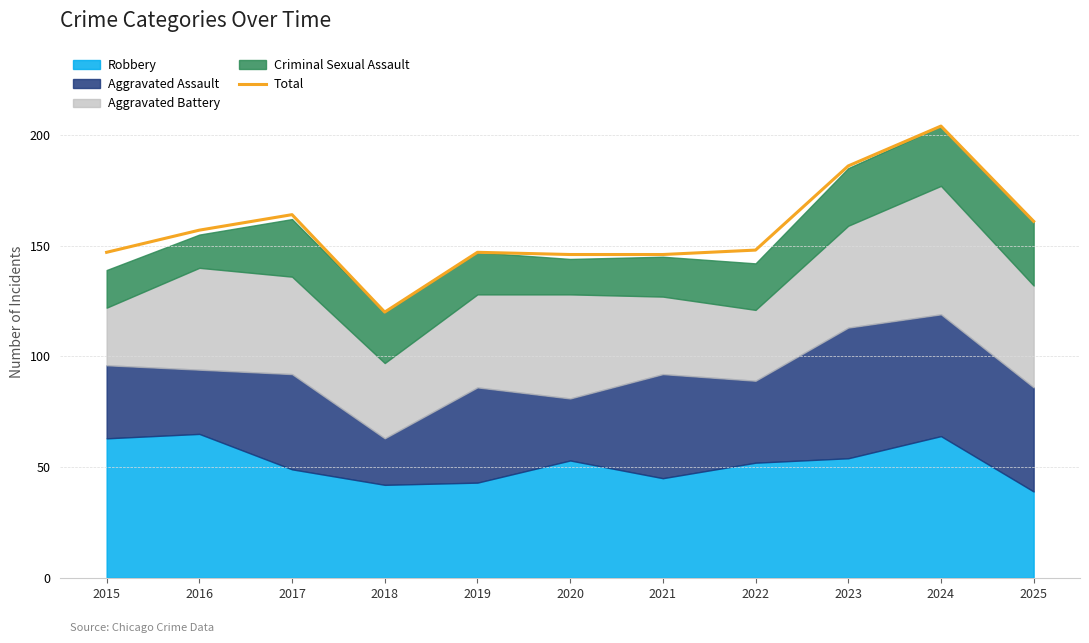

What is the value of the 7th point from the left?

146